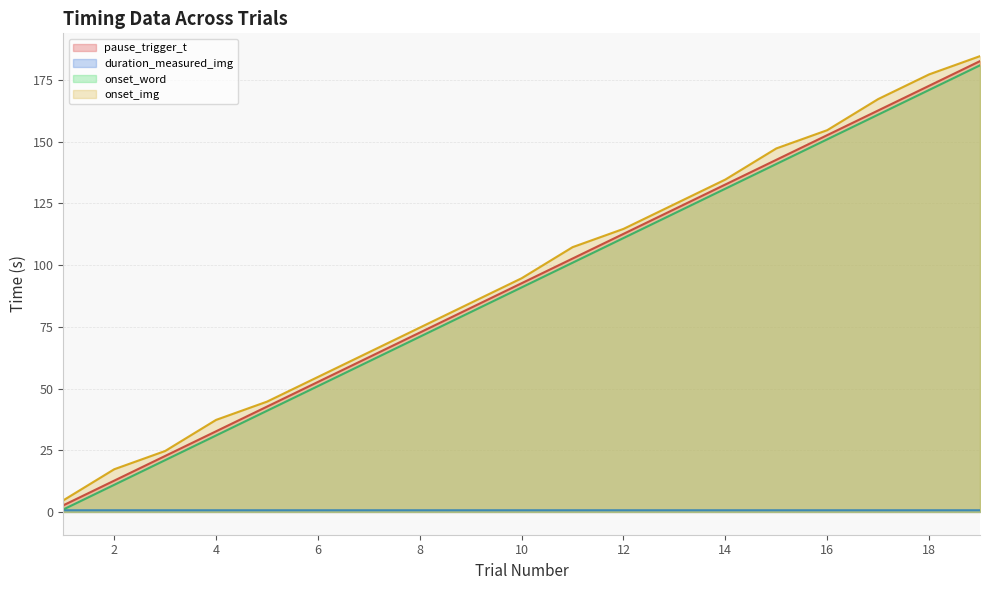

Reading left to right, extract all data points from this chart.

pause_trigger_t: 2.7	12.7	22.7	32.7	42.7	52.7	62.7	72.7	82.7	92.7	102.7	112.7	122.7	132.7	142.7	152.7	162.7	172.7	182.7
duration_measured_img: 0.7	0.7	0.7	0.7	0.7	0.7	0.7	0.7	0.7	0.7	0.7	0.7	0.7	0.7	0.7	0.7	0.7	0.7	0.7
onset_word: 1.0	11.0	21.0	31.0	41.0	51.0	61.0	71.0	81.0	91.0	101.0	111.0	121.0	131.0	141.0	151.0	161.0	171.0	181.0
onset_img: 4.7	17.3	24.7	37.3	44.7	54.7	64.7	74.7	84.7	94.7	107.3	114.7	124.7	134.7	147.3	154.7	167.3	177.3	184.7